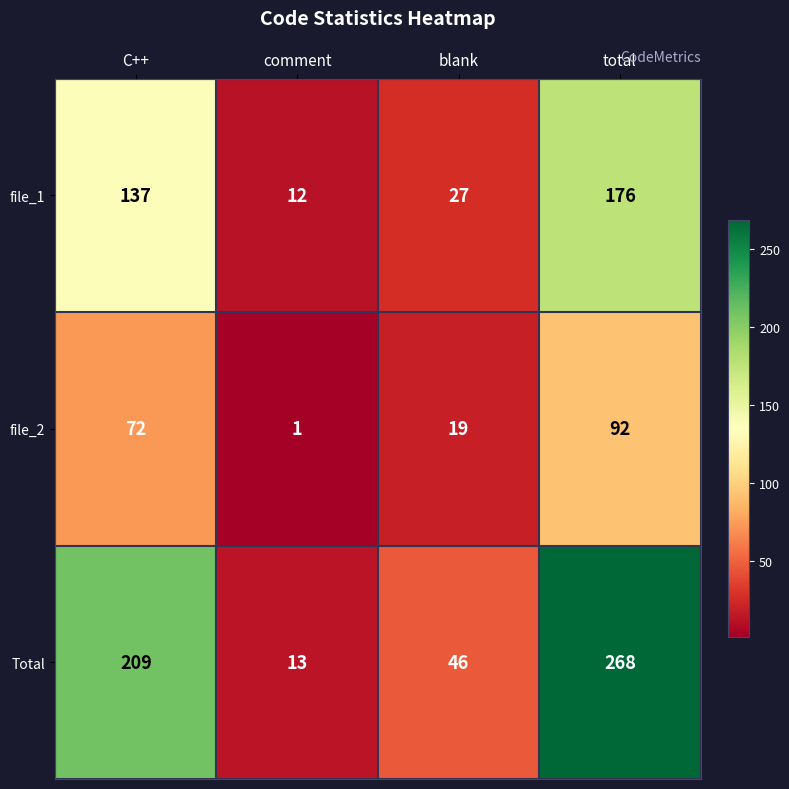

Which series has the largest total across all categories?

Total